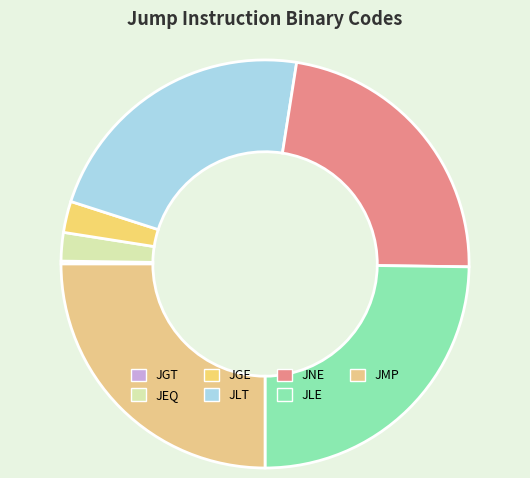

Which category has the smallest portion of the pie?

JGT